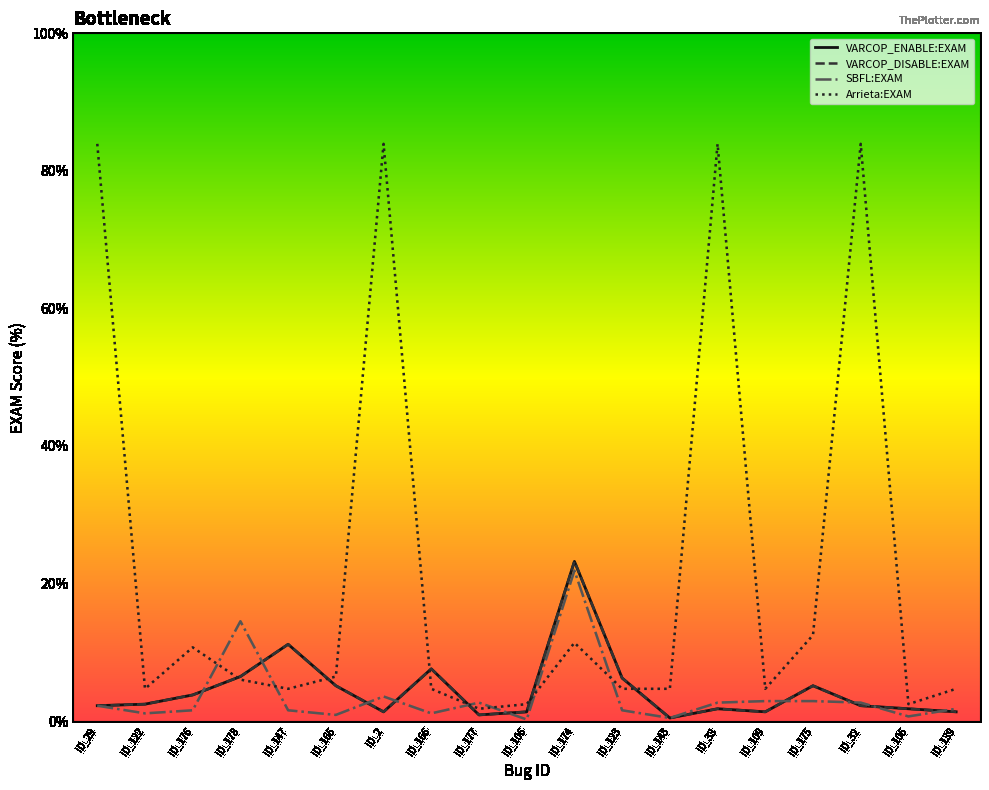

Reading left to right, transcribe all the data shown in this chart.

VARCOP_ENABLE:EXAM: ID_29=2.2	ID_122=2.5	ID_176=3.8	ID_178=6.5	ID_147=11.2	ID_165=5.1	ID_2=1.3	ID_166=7.6	ID_177=0.9	ID_106=1.3	ID_174=23.2	ID_123=6.2	ID_143=0.4	ID_33=1.8	ID_109=1.3	ID_175=5.1	ID_32=2.2	ID_105=1.8	ID_139=1.3
VARCOP_DISABLE:EXAM: ID_29=2.2	ID_122=2.5	ID_176=3.8	ID_178=6.5	ID_147=11.2	ID_165=5.1	ID_2=1.3	ID_166=7.6	ID_177=0.9	ID_106=1.3	ID_174=23.2	ID_123=6.2	ID_143=0.4	ID_33=1.8	ID_109=1.3	ID_175=5.1	ID_32=2.2	ID_105=1.8	ID_139=1.3
SBFL:EXAM: ID_29=2.2	ID_122=1.1	ID_176=1.6	ID_178=14.5	ID_147=1.6	ID_165=0.9	ID_2=3.6	ID_166=1.1	ID_177=2.7	ID_106=0.2	ID_174=21.9	ID_123=1.6	ID_143=0.4	ID_33=2.7	ID_109=2.9	ID_175=2.9	ID_32=2.7	ID_105=0.7	ID_139=1.8
Arrieta:EXAM: ID_29=83.9	ID_122=4.7	ID_176=10.7	ID_178=6.0	ID_147=4.7	ID_165=6.5	ID_2=83.9	ID_166=4.7	ID_177=1.8	ID_106=2.5	ID_174=11.4	ID_123=4.7	ID_143=4.7	ID_33=83.9	ID_109=4.7	ID_175=12.5	ID_32=83.9	ID_105=2.5	ID_139=4.7